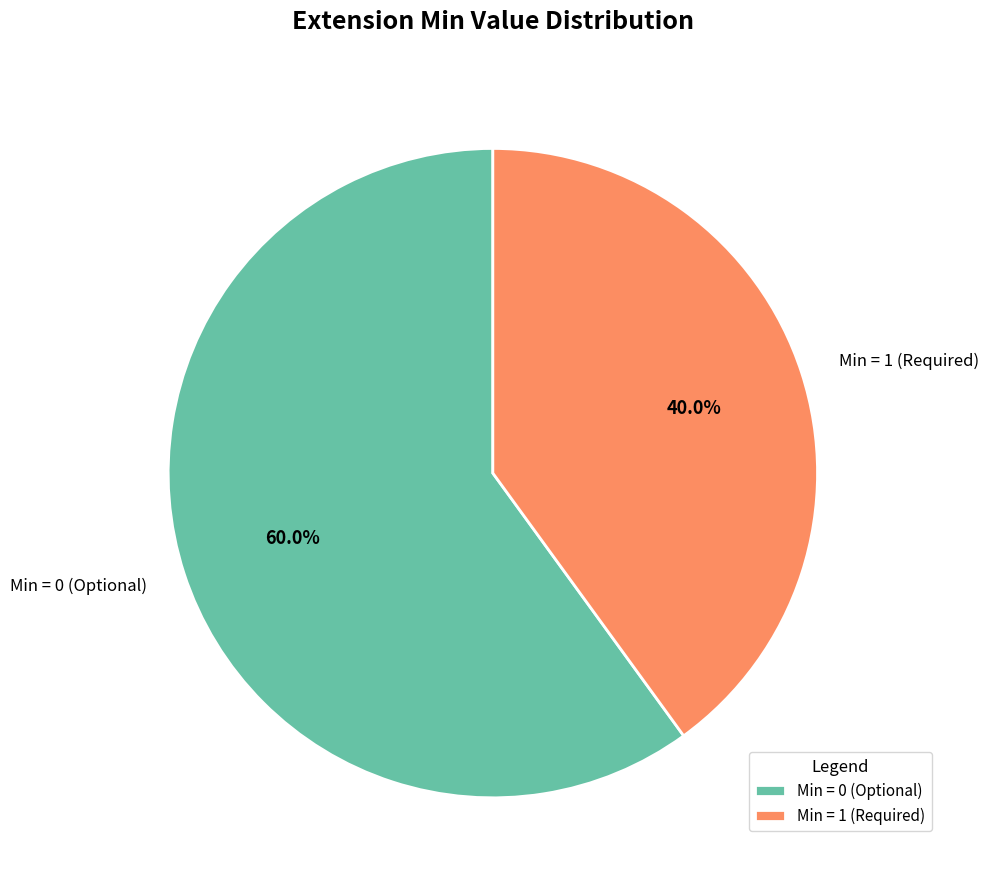

Rank the categories by value from lowest to highest.

Min = 1 (Required), Min = 0 (Optional)